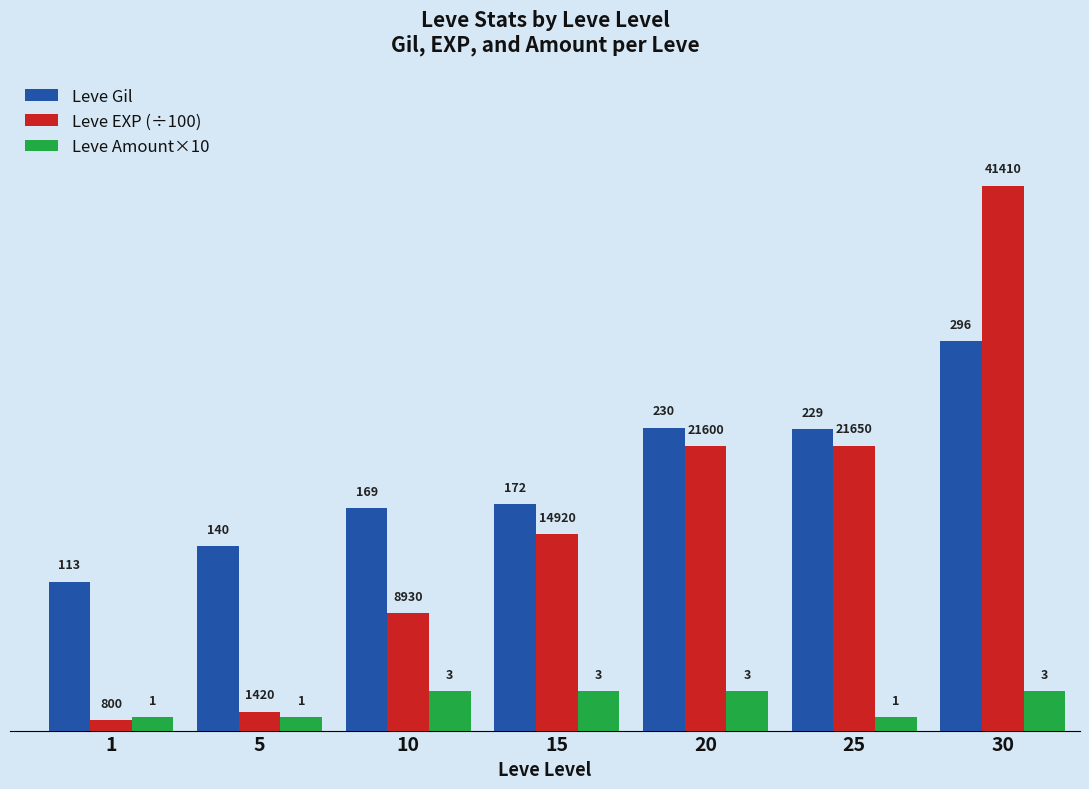

Reading right to left, extract all data points from this chart.

Leve Gil: 30=296.0	25=229.0	20=230.0	15=172.0	10=169.0	5=140.0	1=113.0
Leve EXP (÷100): 30=414.1	25=216.5	20=216.0	15=149.2	10=89.3	5=14.2	1=8.0
Leve Amount×10: 30=30.0	25=10.0	20=30.0	15=30.0	10=30.0	5=10.0	1=10.0